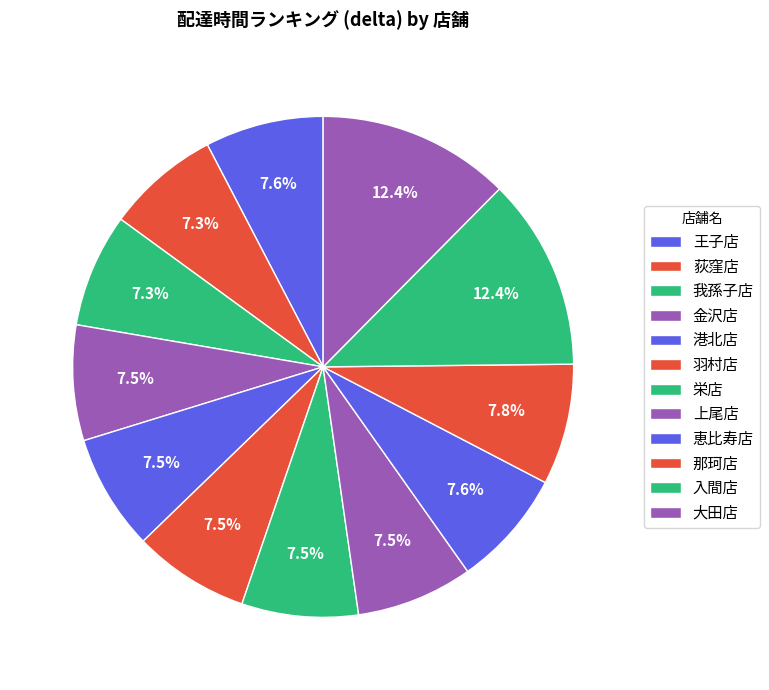

The 荻窪店 slice represents 1% of the pie. True or false?

False